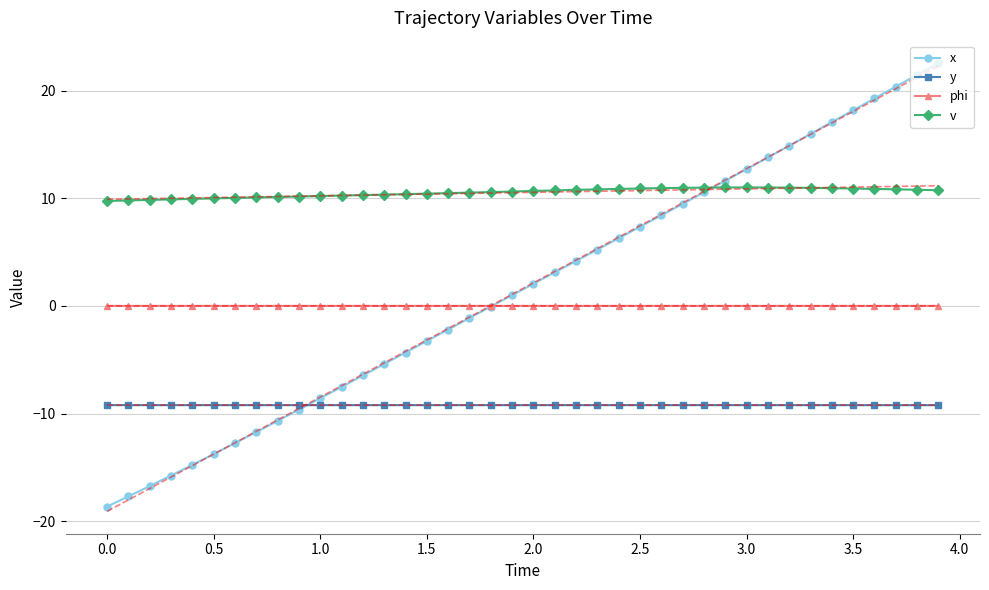

True or false: y has more than 0 points higher than both neighbors.

True